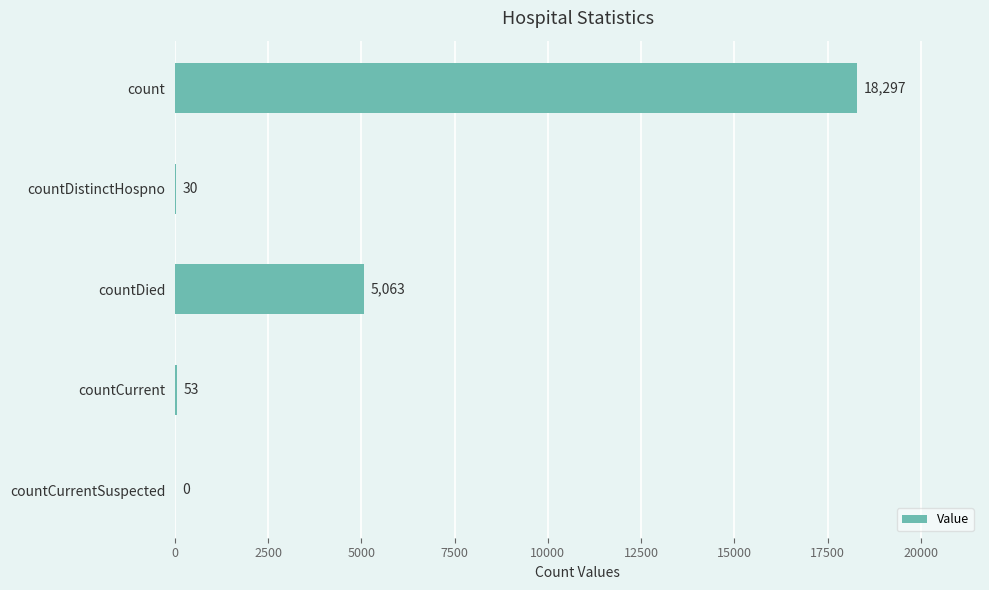

Between countCurrentSuspected and countCurrent, which is larger?

countCurrent